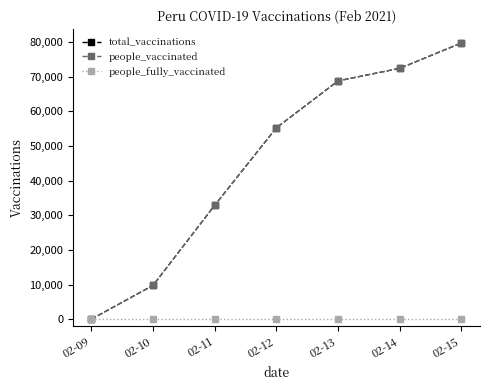

Does the chart have visible grid lines?

No